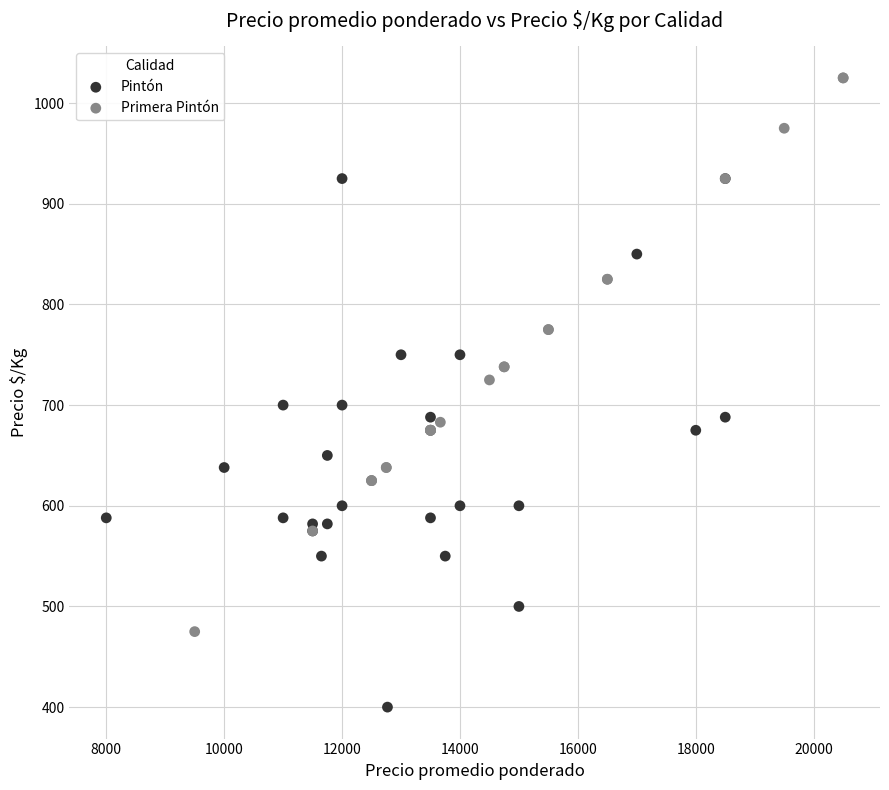

Which series reaches the minimum Y coordinate?

Pintón